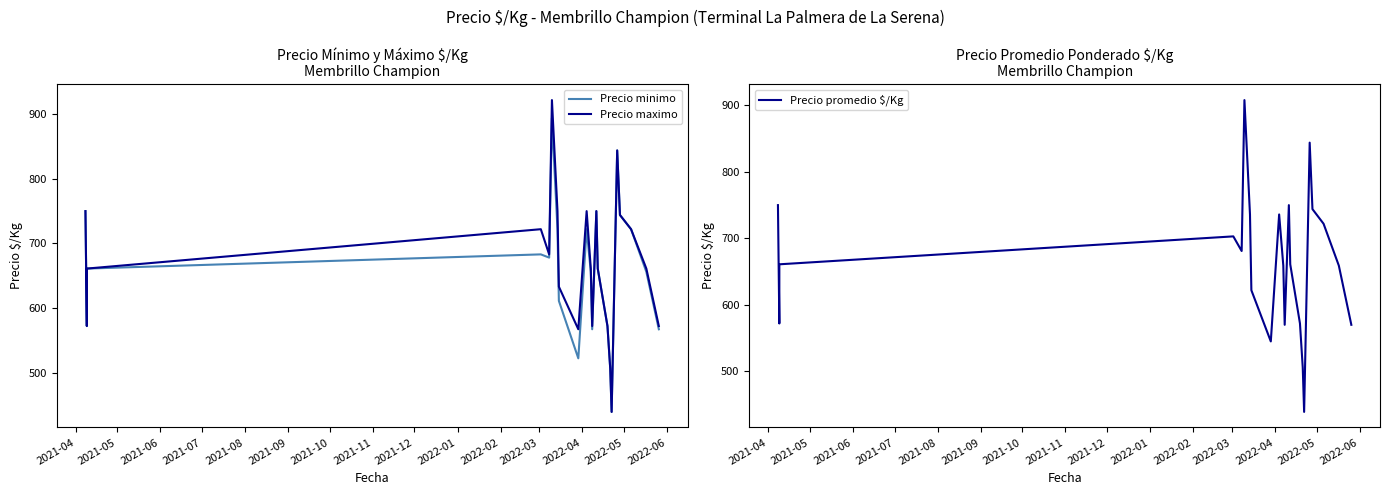

True or false: Precio maximo and Precio promedio $/Kg cross at least once.

False